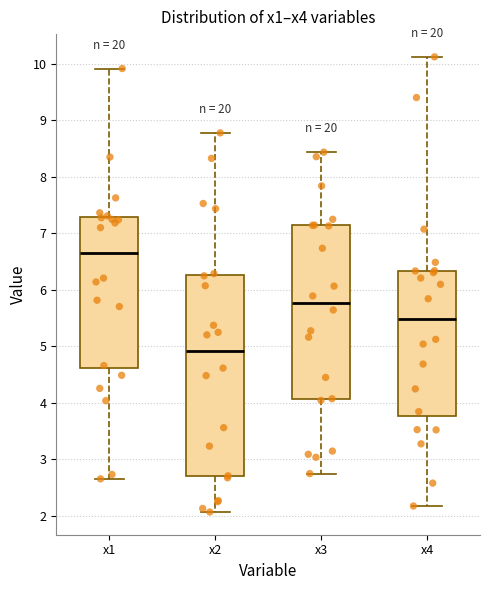

Which box is the tallest, from its lower edge to its upper edge?

x2